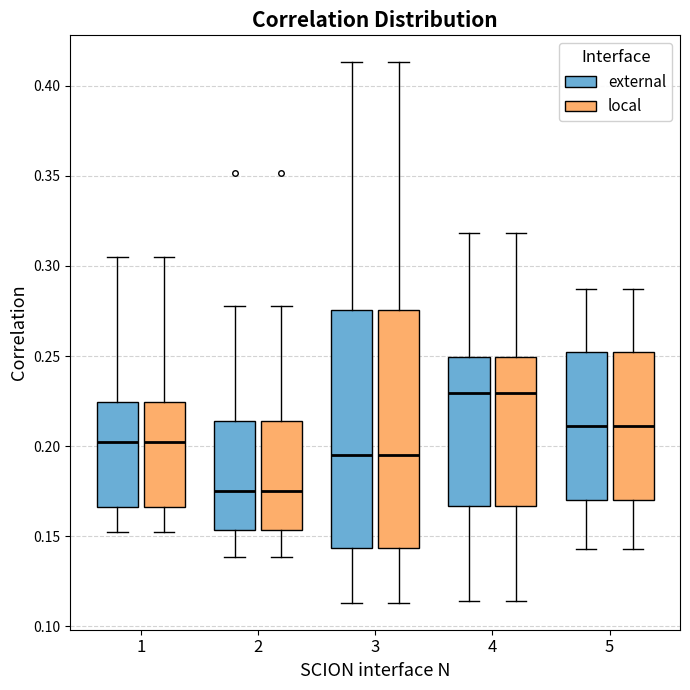

Where does the lower whisker of the box for 3 (local) end on the y-axis? The values are not printed on the chart, so give them approximately, as read against the axis.

0.115